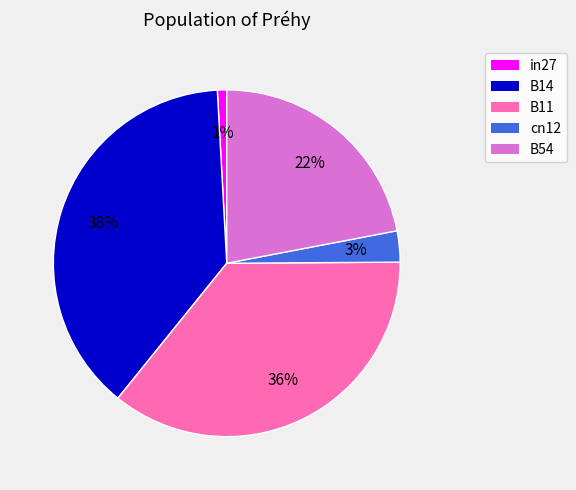

To the nearest percent, what is the combined percentage of B14 and cn12?

41%